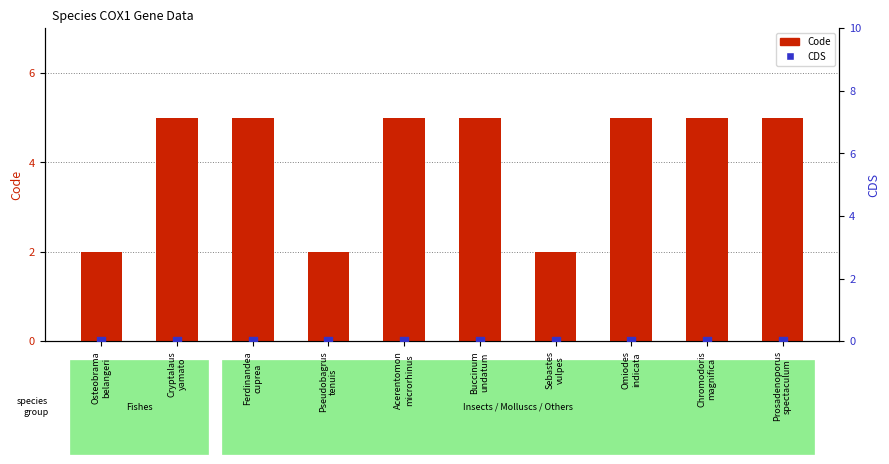

What are all the series names shown in the legend?

Code, CDS